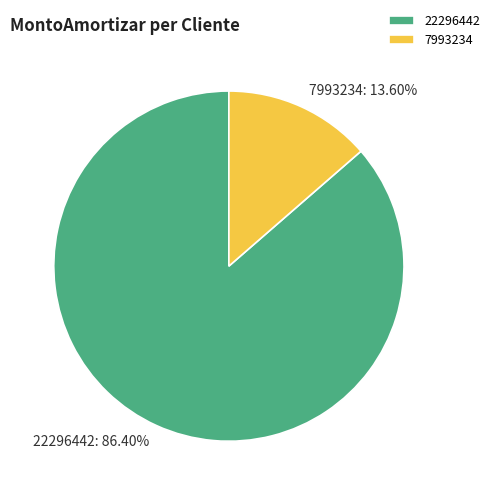

Combined, do 22296442 and 7993234 account for over 50%?

Yes